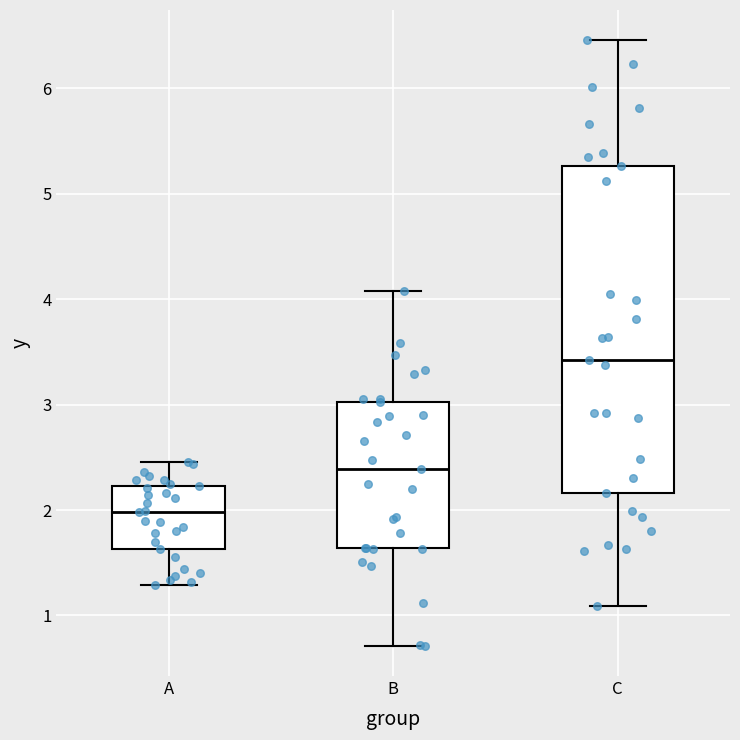

Which box has the lowest median line?

A